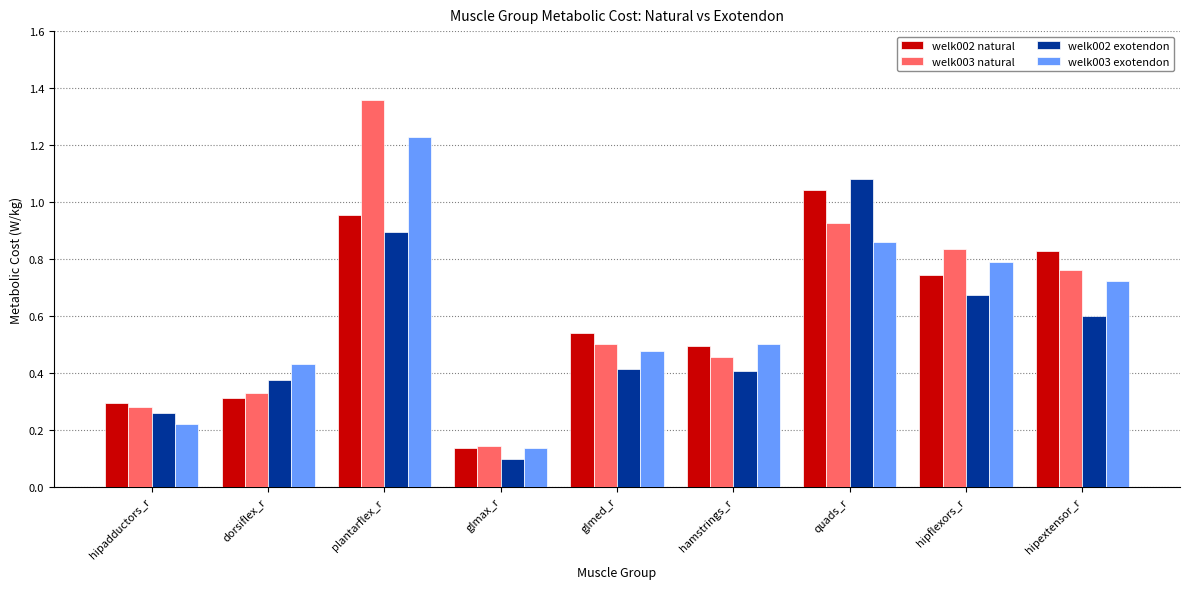

At which category does the chart reach its peak across all series?

plantarflex_r